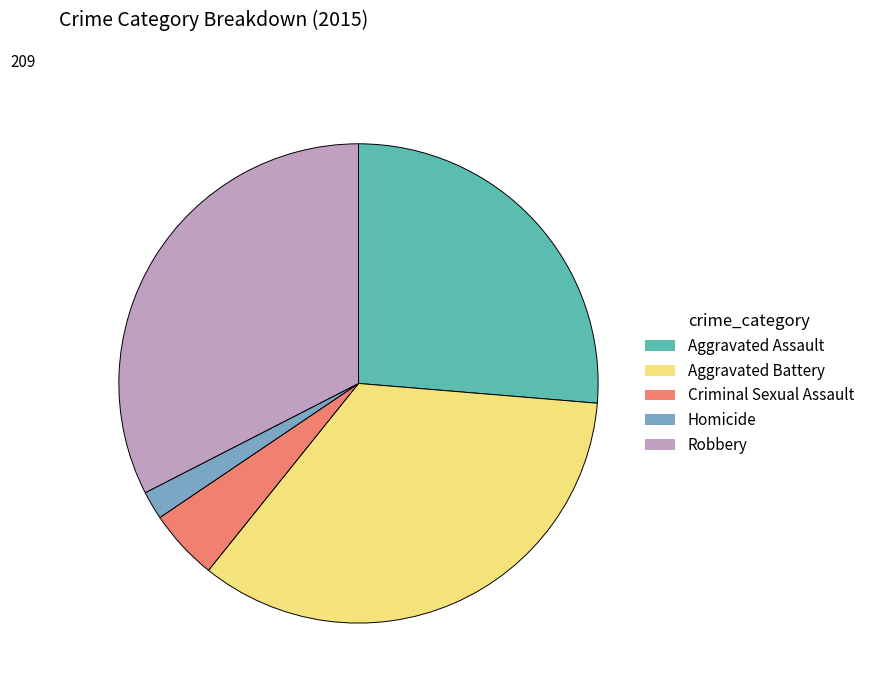

Which has a higher value, Homicide or Criminal Sexual Assault?

Criminal Sexual Assault